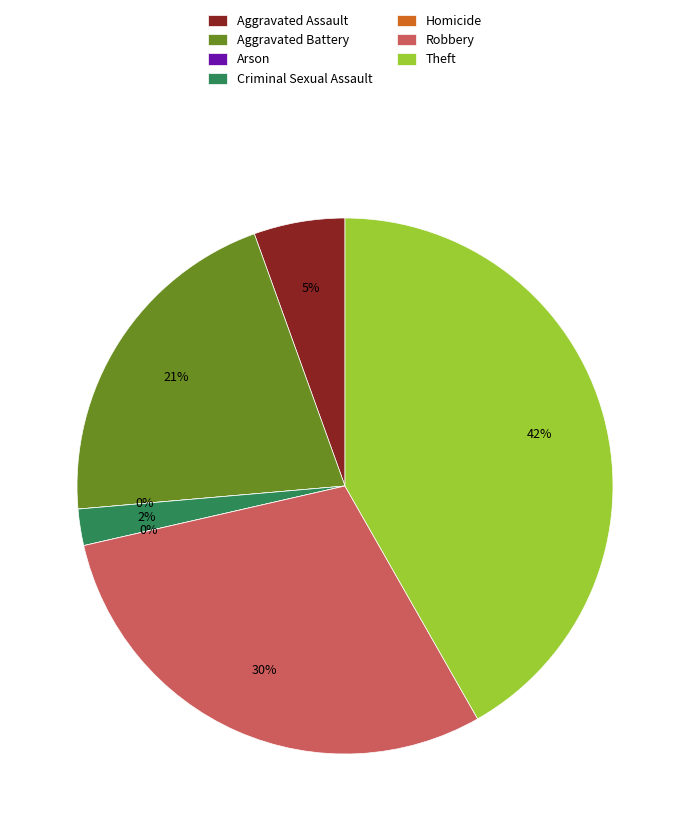

Does Aggravated Battery account for over 50% of the chart?

No